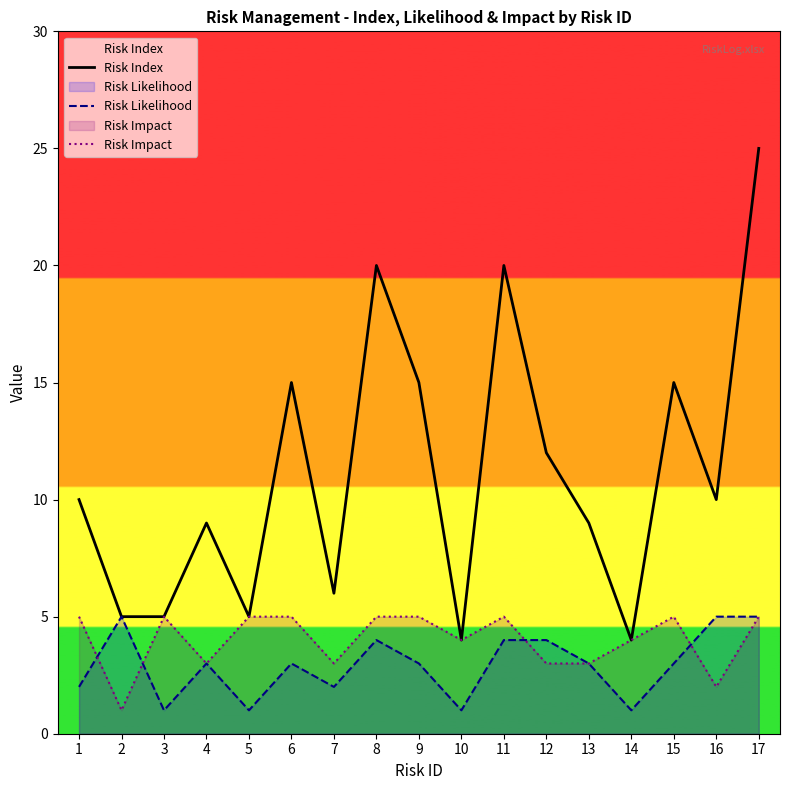

How many distinct data groups are displayed?

3